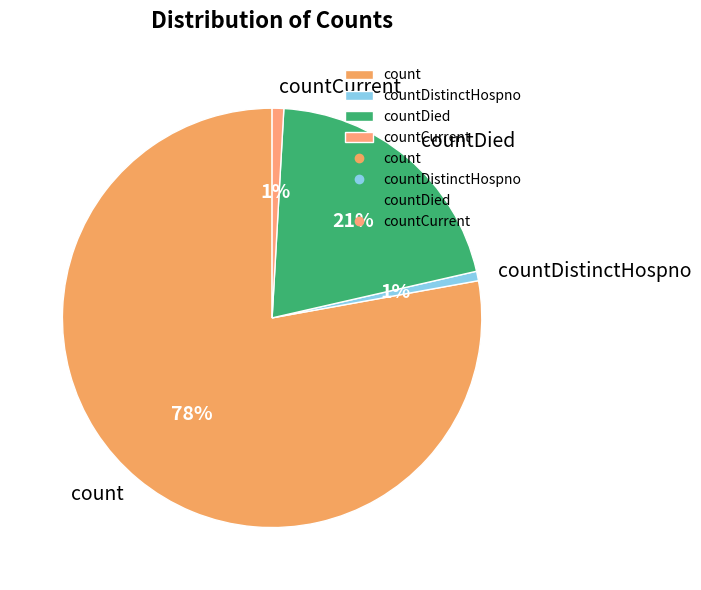

Which slice is the largest?

count